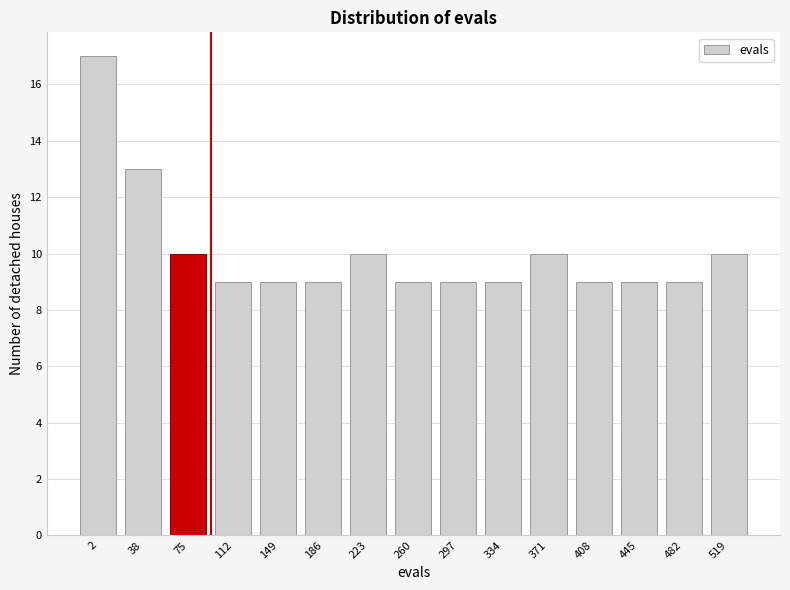

Reading left to right, transcribe all the data shown in this chart.

2=17	38=13	75=10	112=9	149=9	186=9	223=10	260=9	297=9	334=9	371=10	408=9	445=9	482=9	519=10